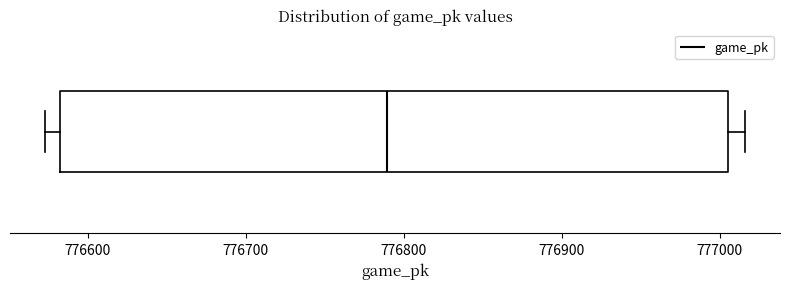

Read this box plot against the x-axis: the position of the median line, the range covered by the box, and the ends of both whiskers. The values are not printed on the chart, so give them approximately, as read against the axis.

median 776790, box 776580 to 777010, whiskers 776570 to 777020